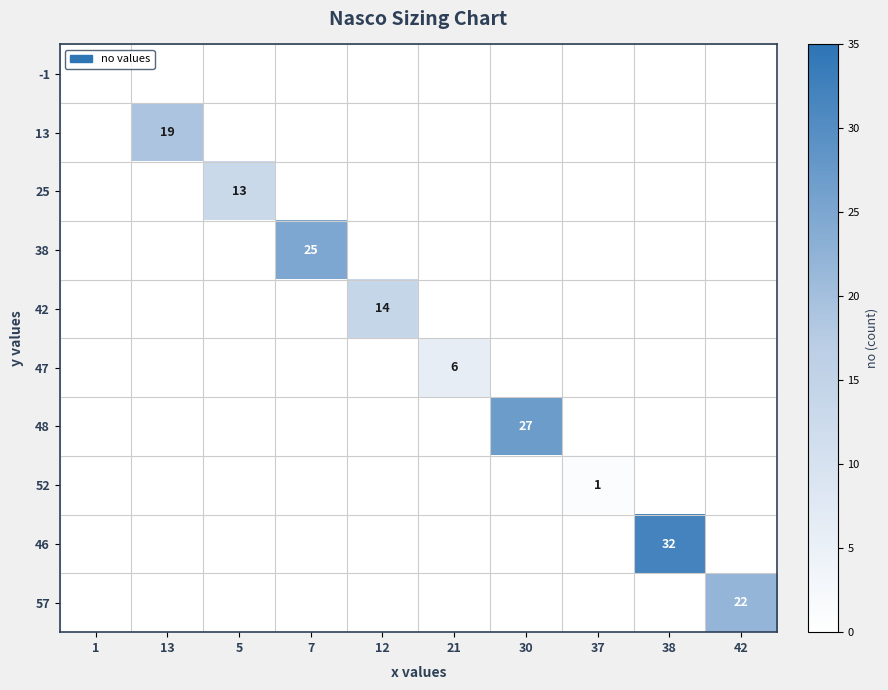

What is the spread (max minus min) of values at 7?

25